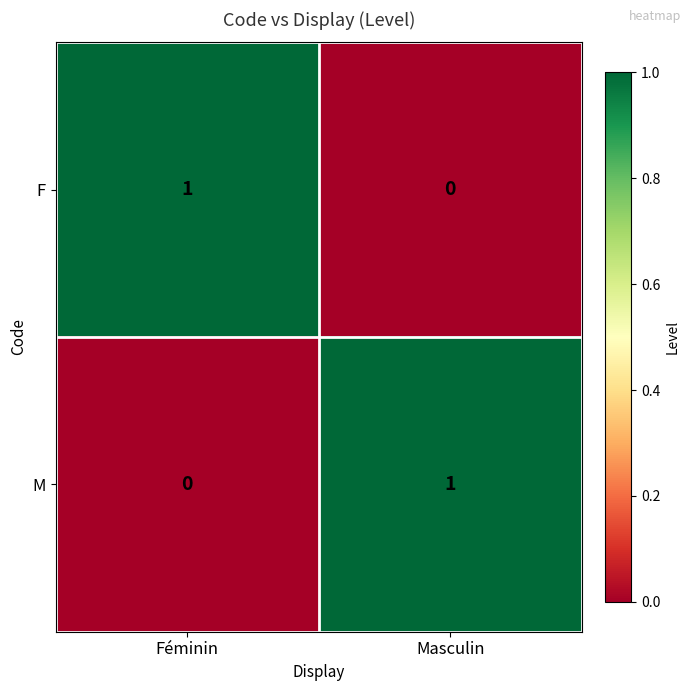

Is the value of F at Féminin greater than the value of M at Féminin?

Yes